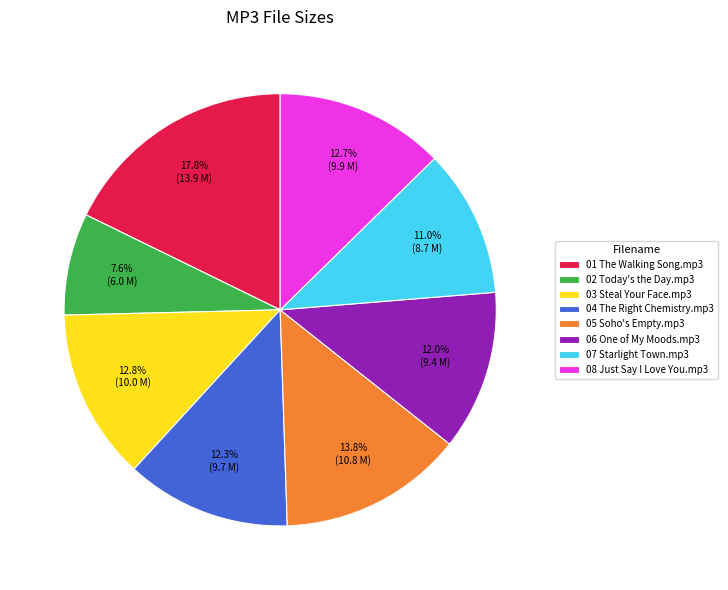

To the nearest percent, what is the average slice percentage?

12%